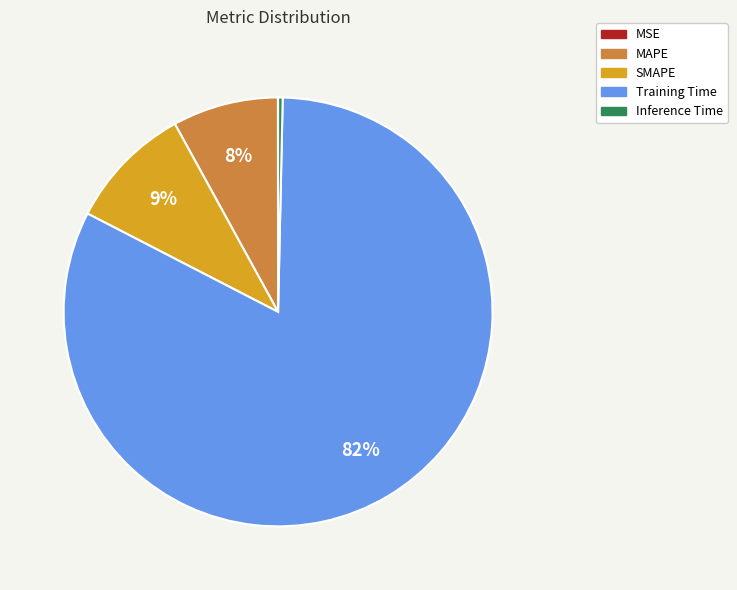

Is it true that MAPE is 2% of the pie?

False